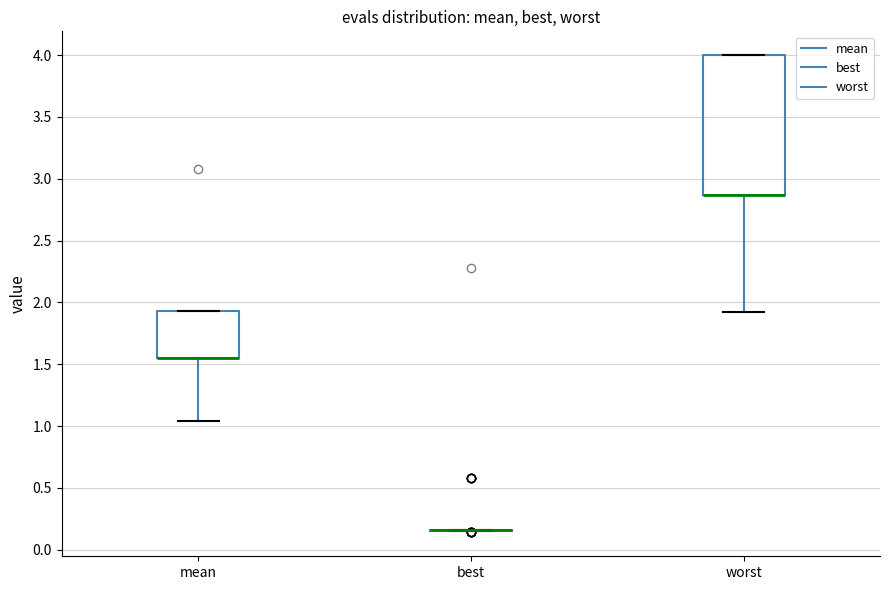

Reading left to right, transcribe this box plot: for each box, give where its median line is, the range the box spans, and where its two whiskers end, as read against the y-axis. The values are not printed on the chart, so give them approximately, as read against the axis.

mean: median 1.55 (drawn on the box's lower edge), box 1.55 to 1.95, whiskers 1.05 to 1.95
best: box collapsed to a line at 0.15, whiskers 0.15 to 0.15
worst: median 2.85 (drawn on the box's lower edge), box 2.85 to 4.00, whiskers 1.90 to 4.00